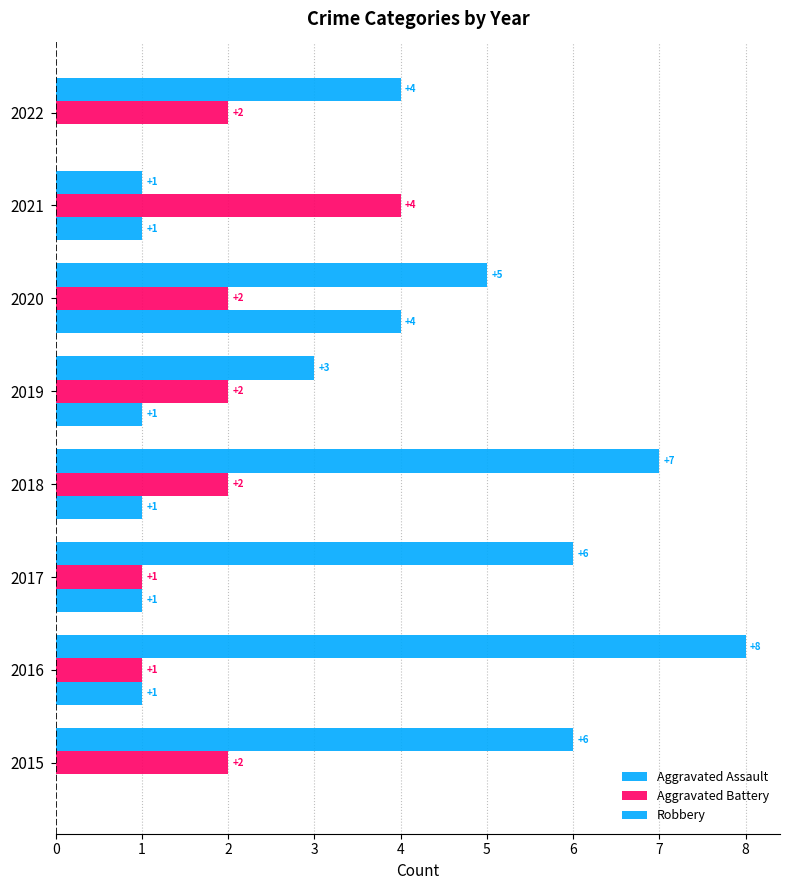

Count the number of categories in the chart.

8